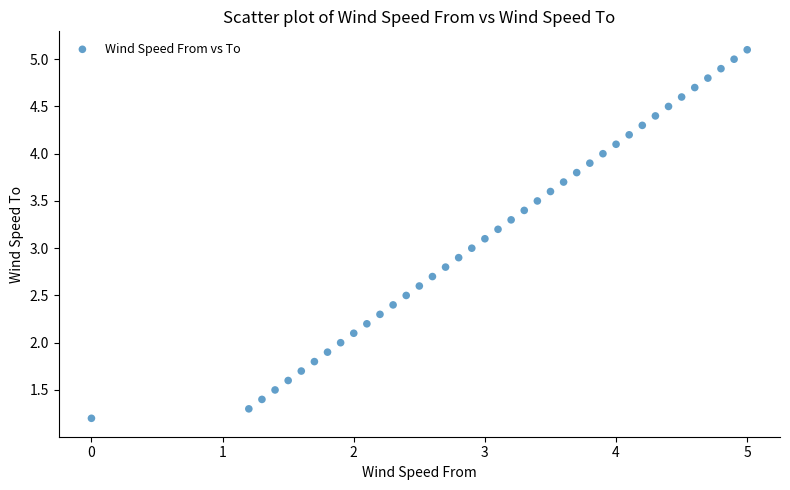

What is the range of X values (max minus min)?

5.0